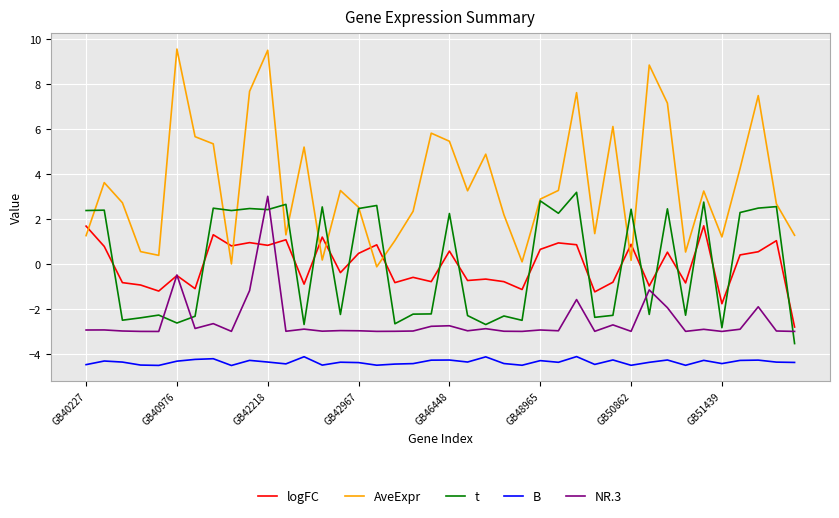

Which series has the largest range (max minus min)?

AveExpr